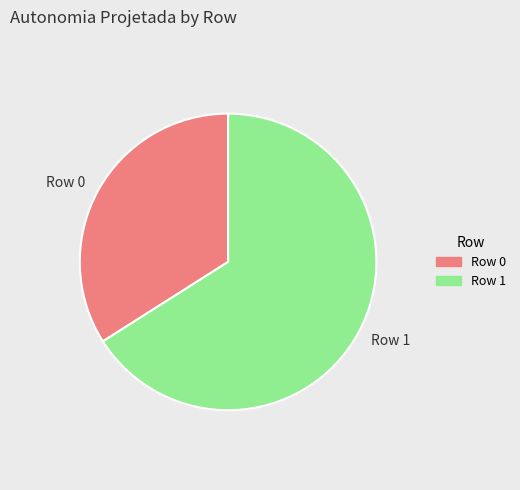

True or false: Row 0 accounts for 34% of the total.

True